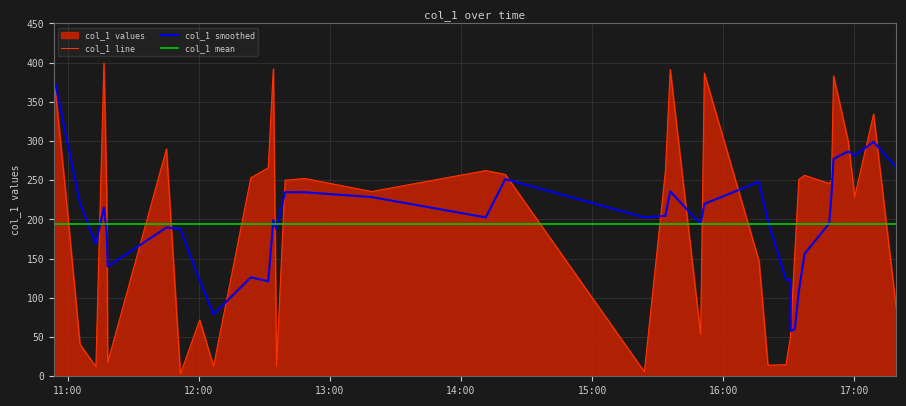

What is the maximum value for col_1 line?

399.4